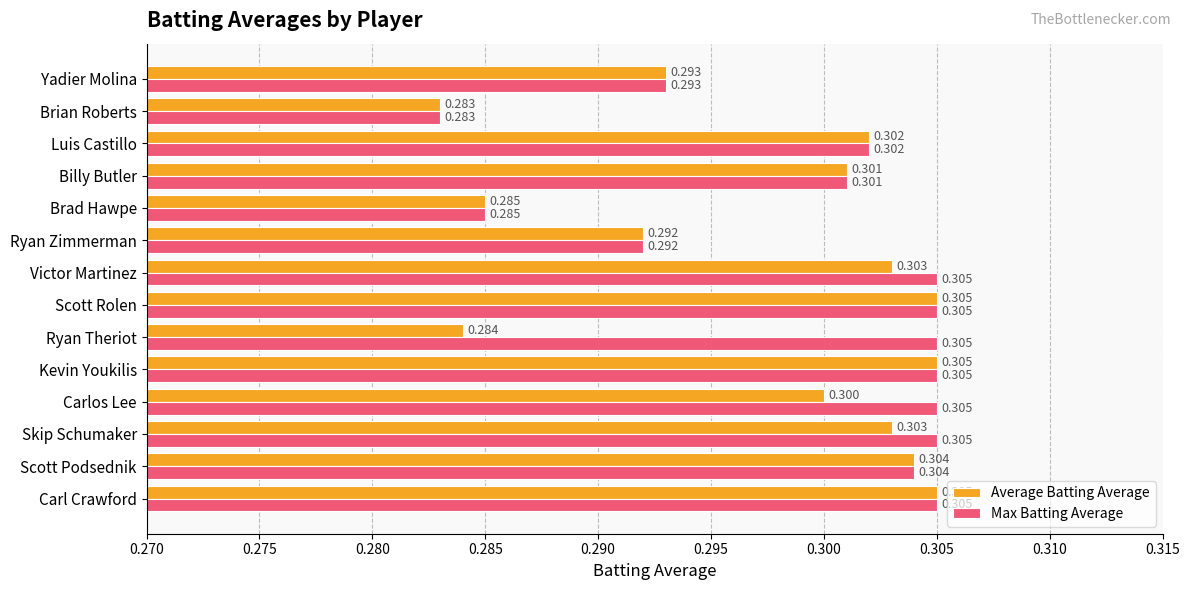

What is the sum of all Average Batting Average values?

4.2